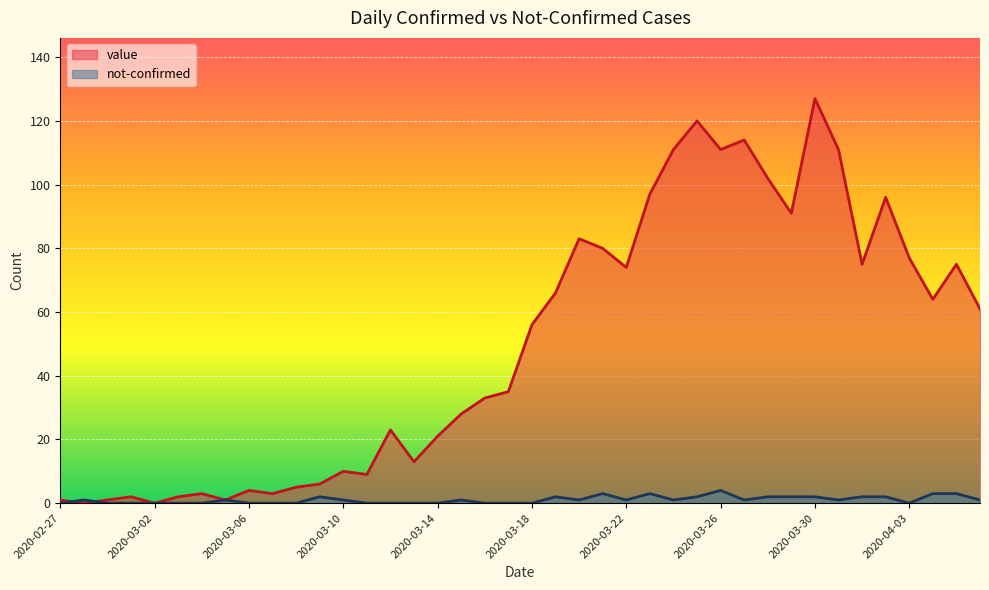

How many lines are shown in the chart?

2